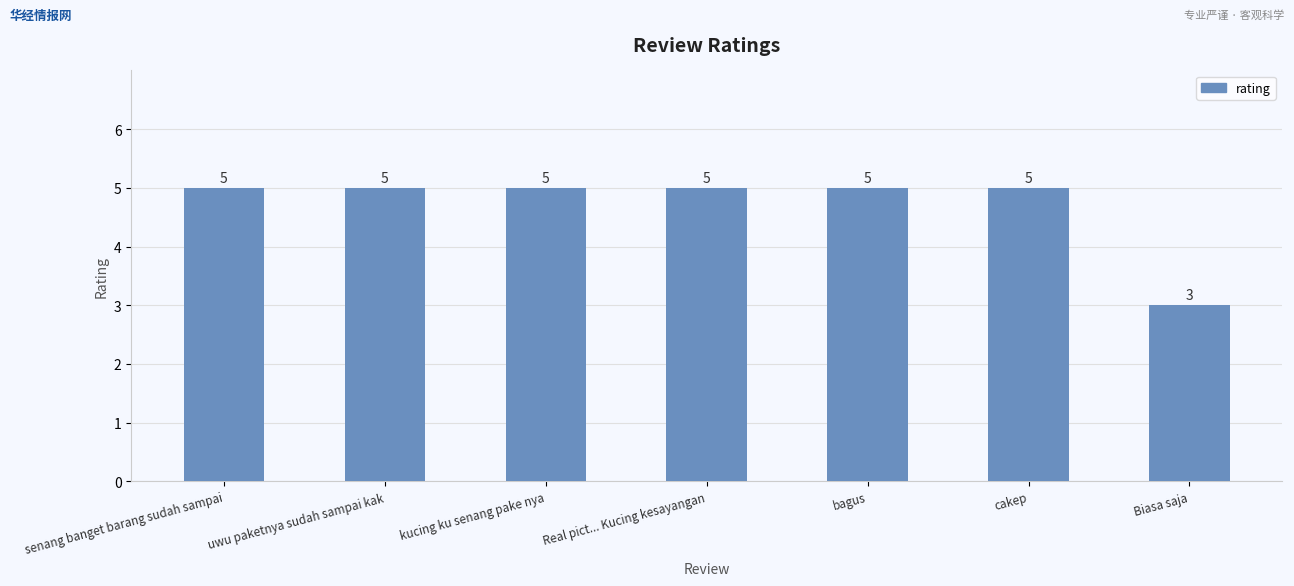

Between Biasa saja and bagus, which is larger?

bagus